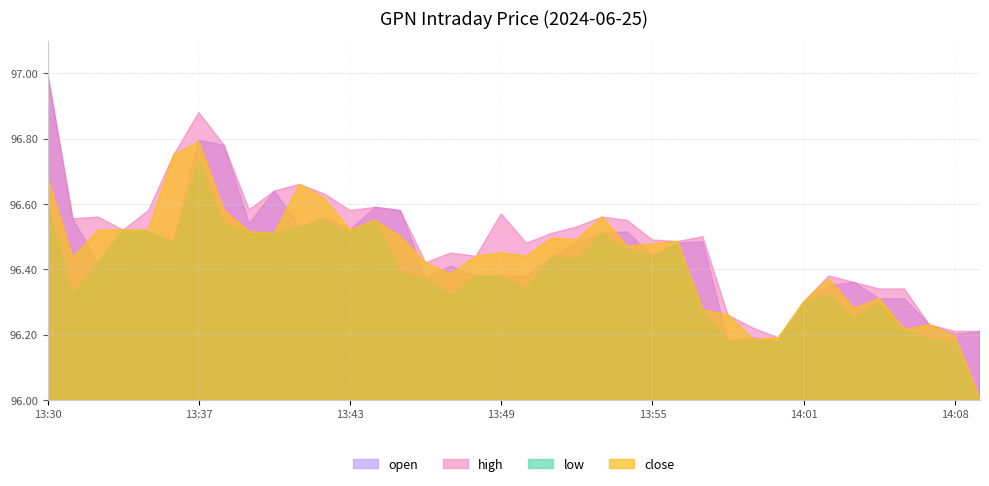

Is the value of close at 13:36 greater than the value of low at 13:37?

Yes